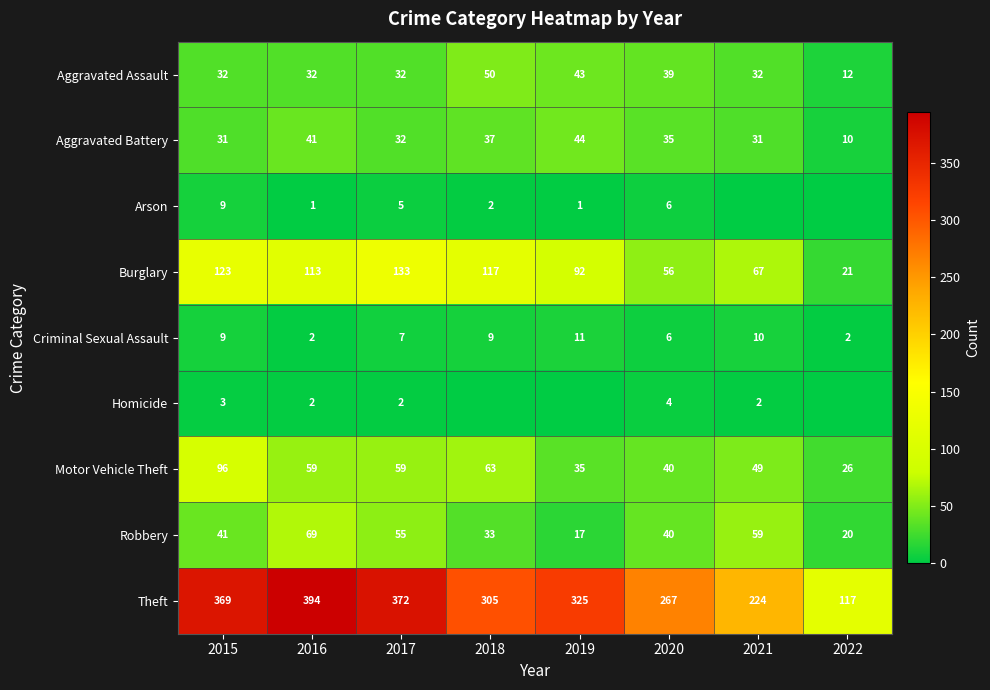

The value of Homicide at 2017 is 3. True or false?

False